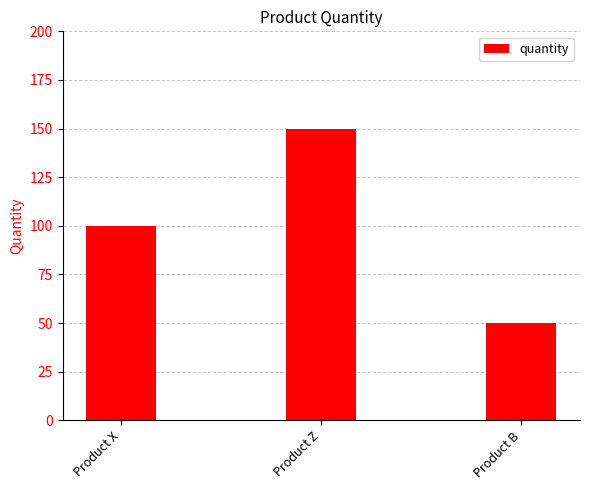

What is the maximum value shown in the chart?

150